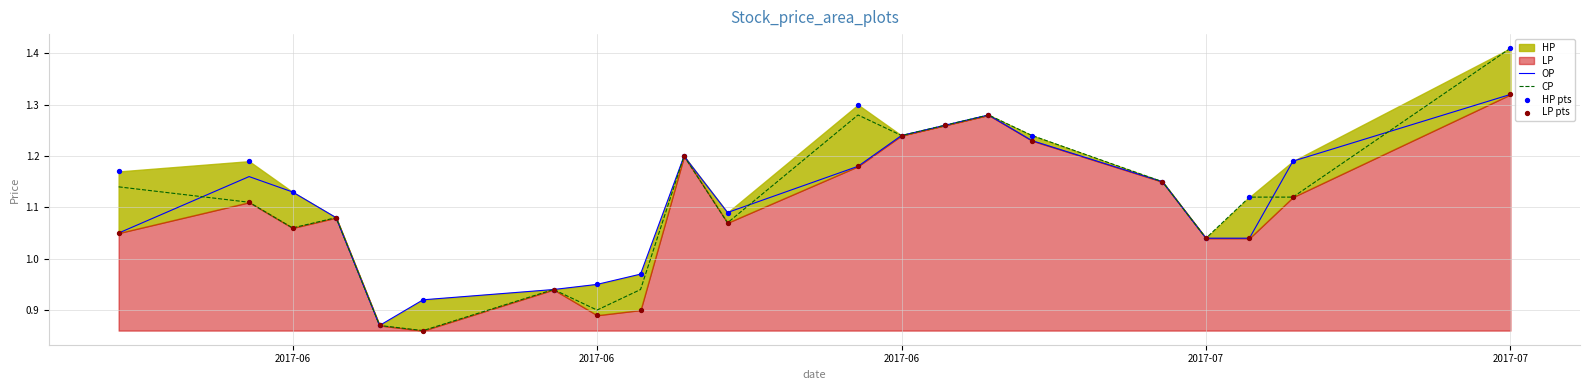

Which series reaches the minimum Y coordinate?

CP